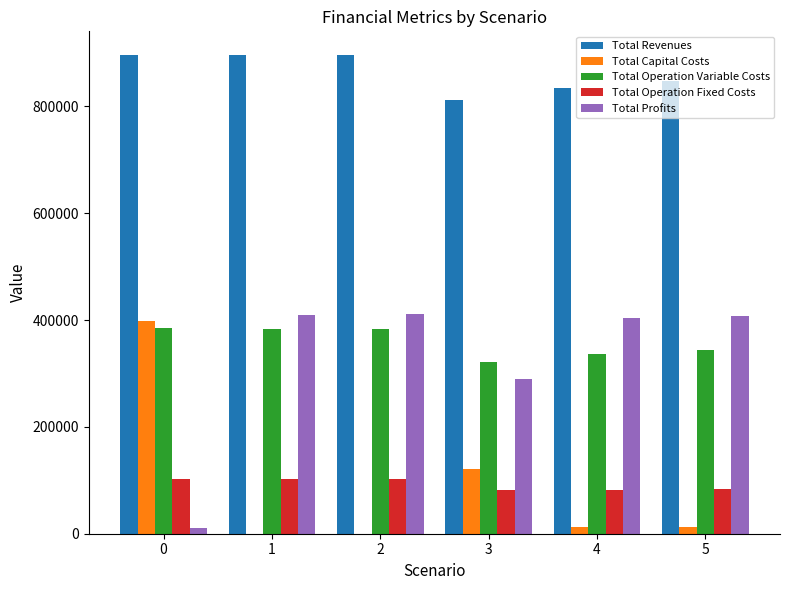

The value of Total Capital Costs at 0 is 397408.0. True or false?

True